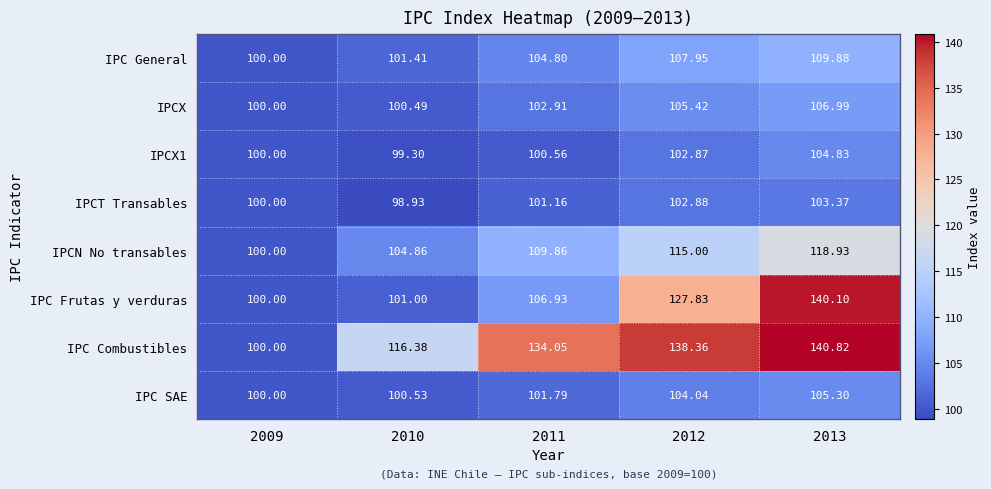

Between 2010 and 2012, which series saw the biggest shift?

IPC Frutas y verduras